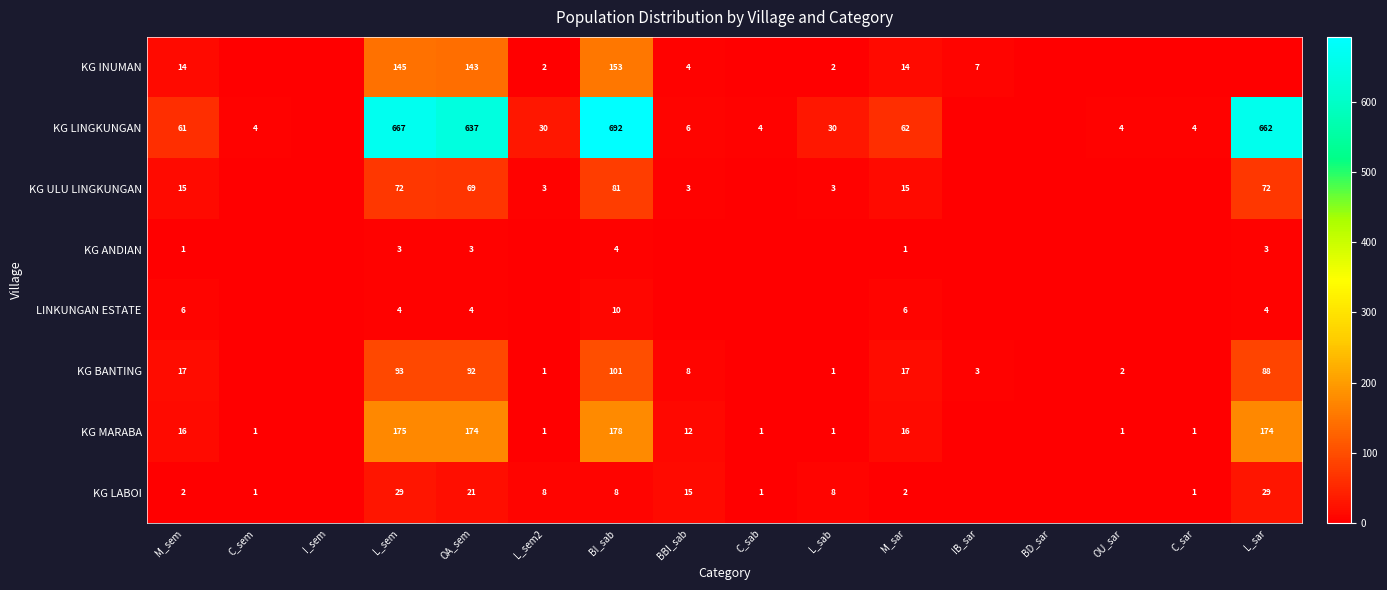

Which label corresponds to the largest value in the chart?

BI_sab